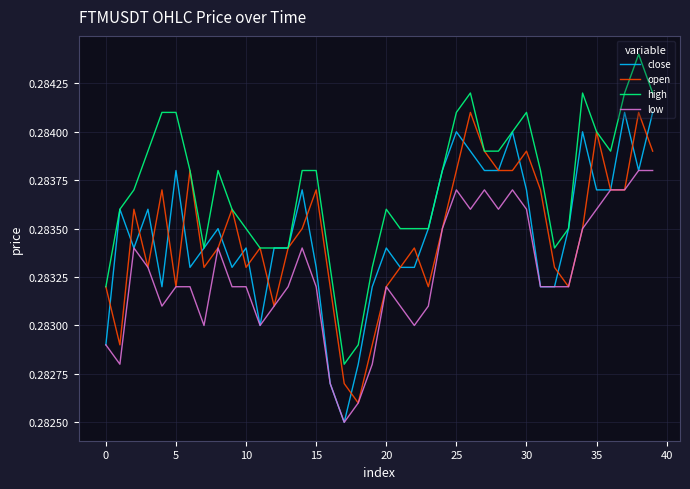

True or false: high and low intersect in this chart.

False